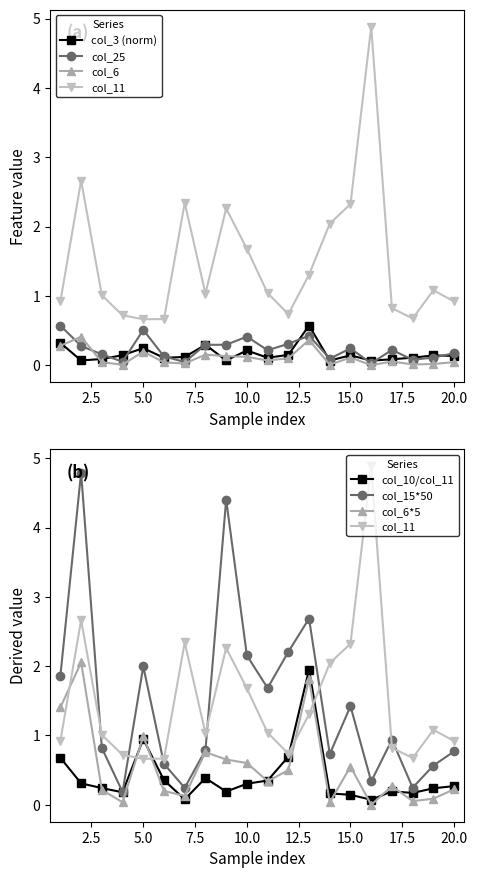

True or false: col_3 has more than 0 interior local peaks.

True